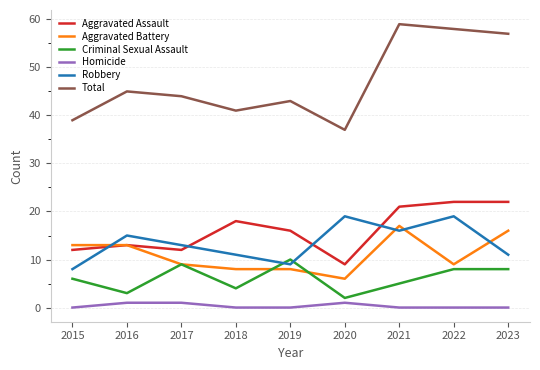

Is it true that Aggravated Assault equals 12 at 2015?

True